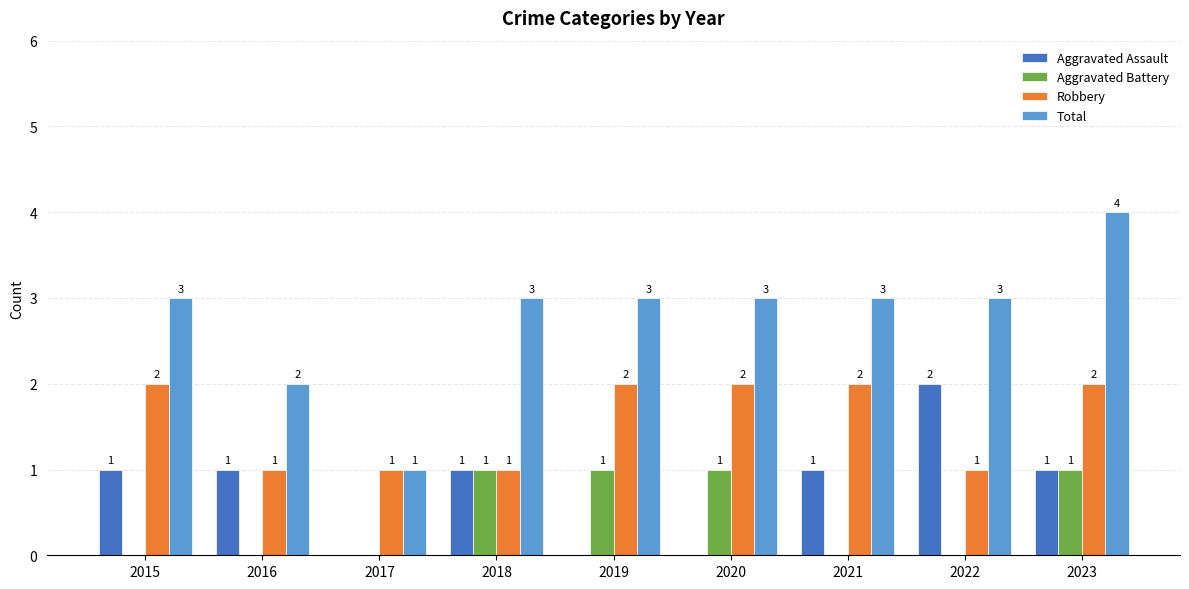

How many categories are shown in the chart?

9